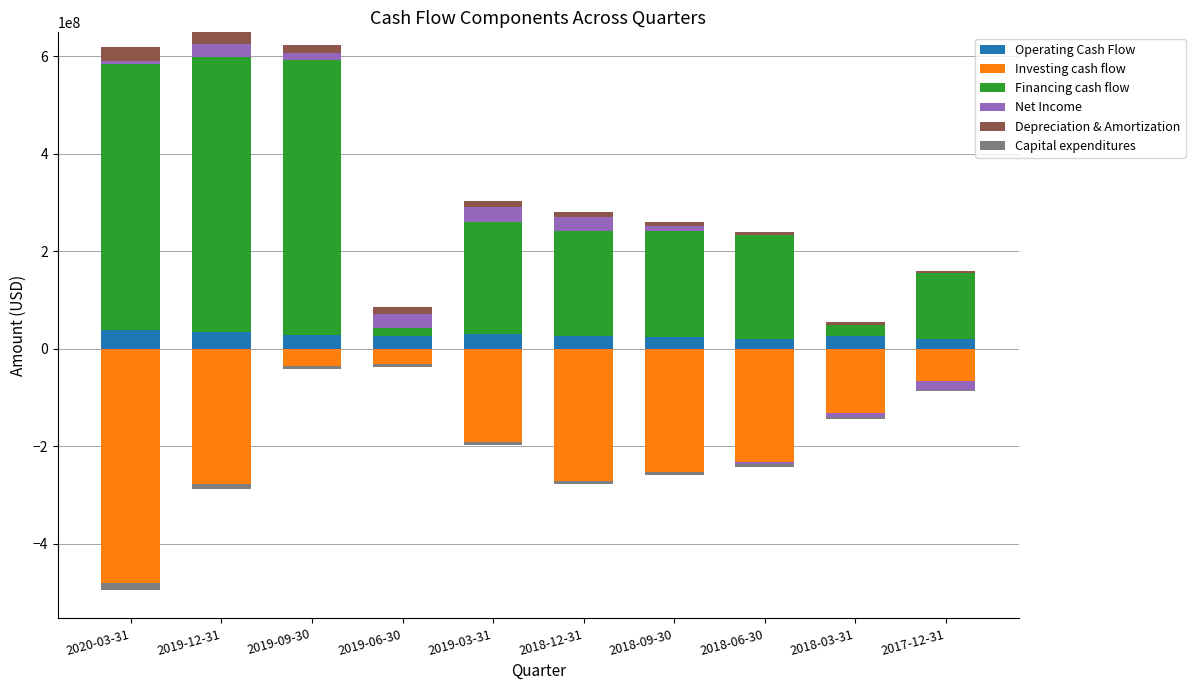

What is the label of the 10th bar from the right?

2020-03-31